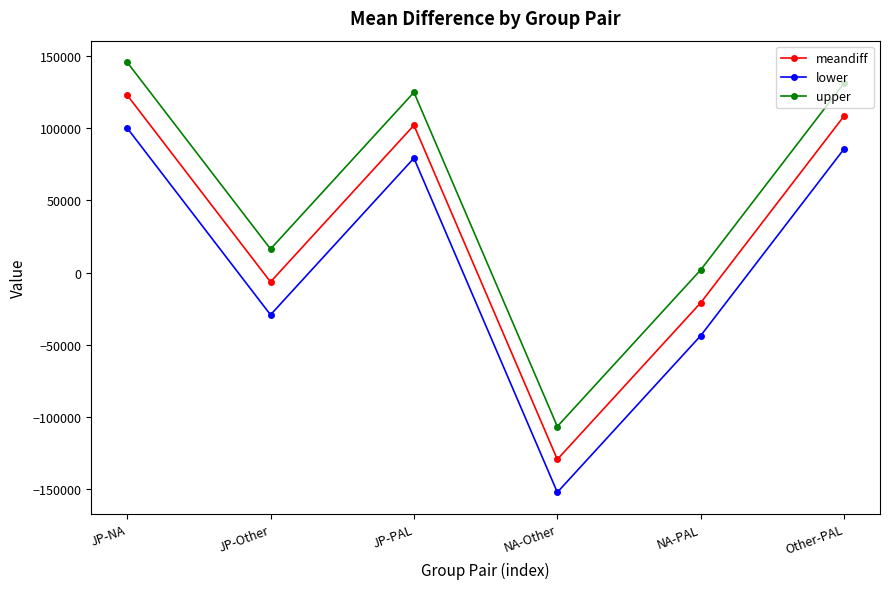

Is it true that lower equals 100267.2 at JP-NA?

True